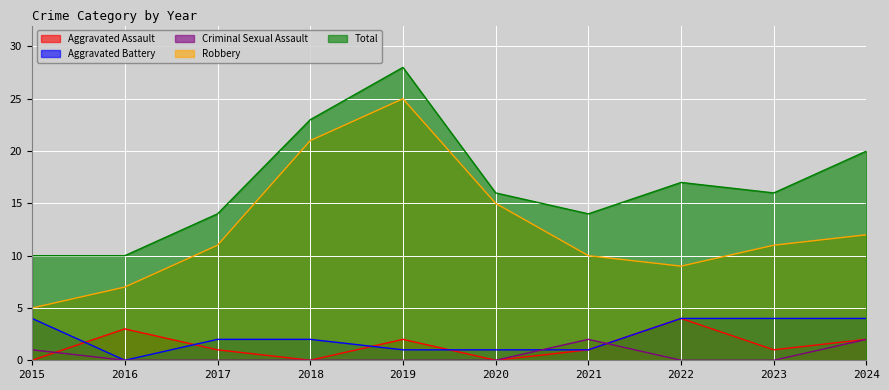

True or false: Aggravated Assault has more than 0 points higher than both neighbors.

True